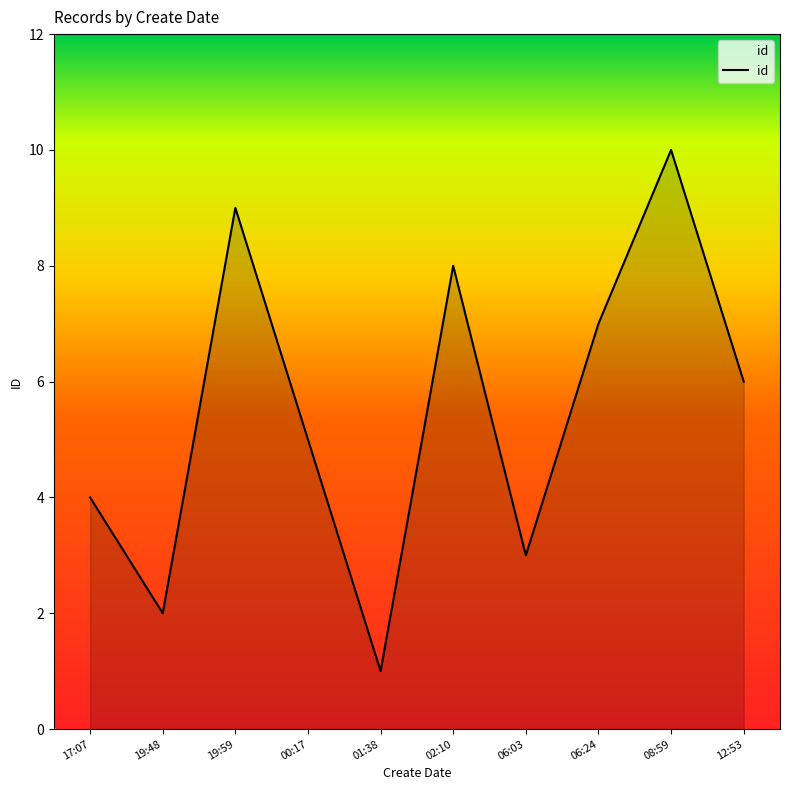

What is the greatest value displayed?

10